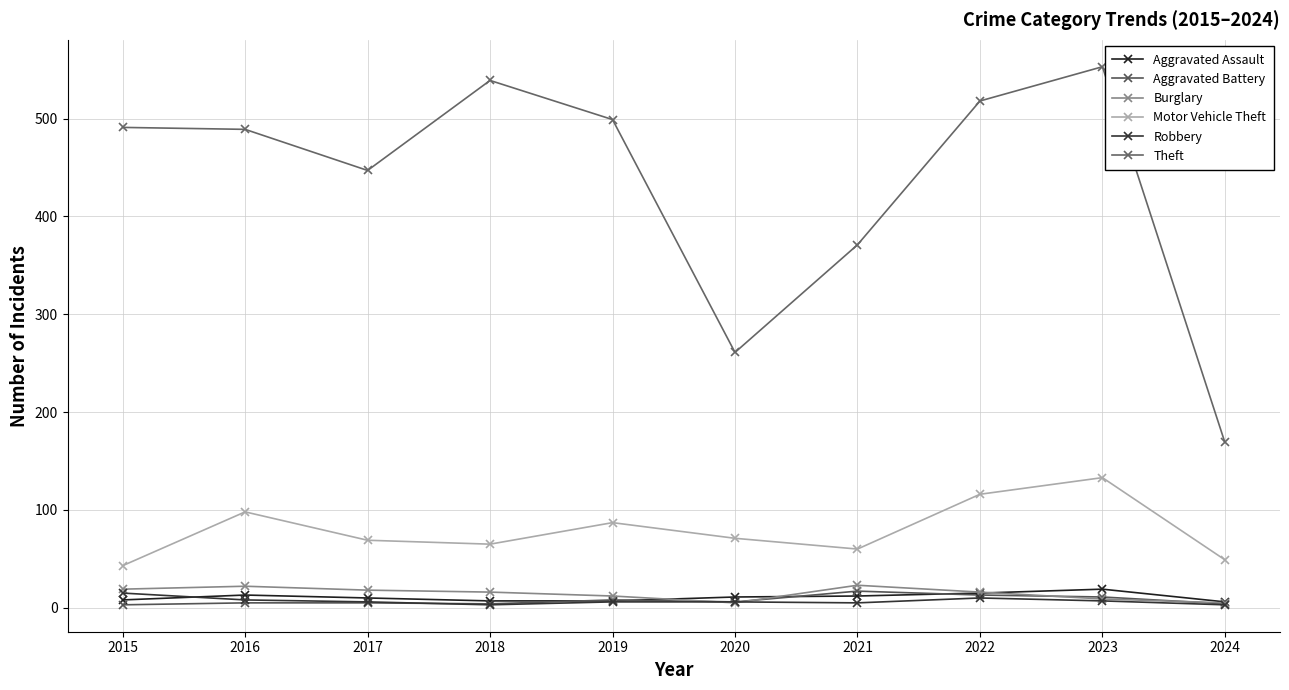

What is the difference between the maximum and minimum values in the Aggravated Battery series?

14